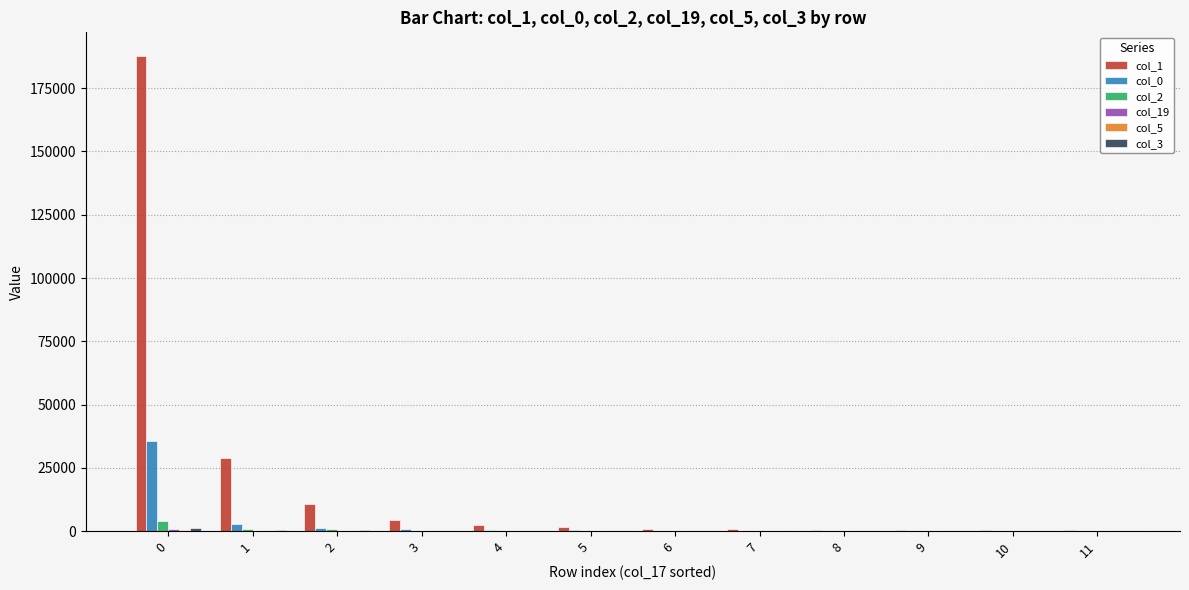

What is the greatest value displayed?

187695